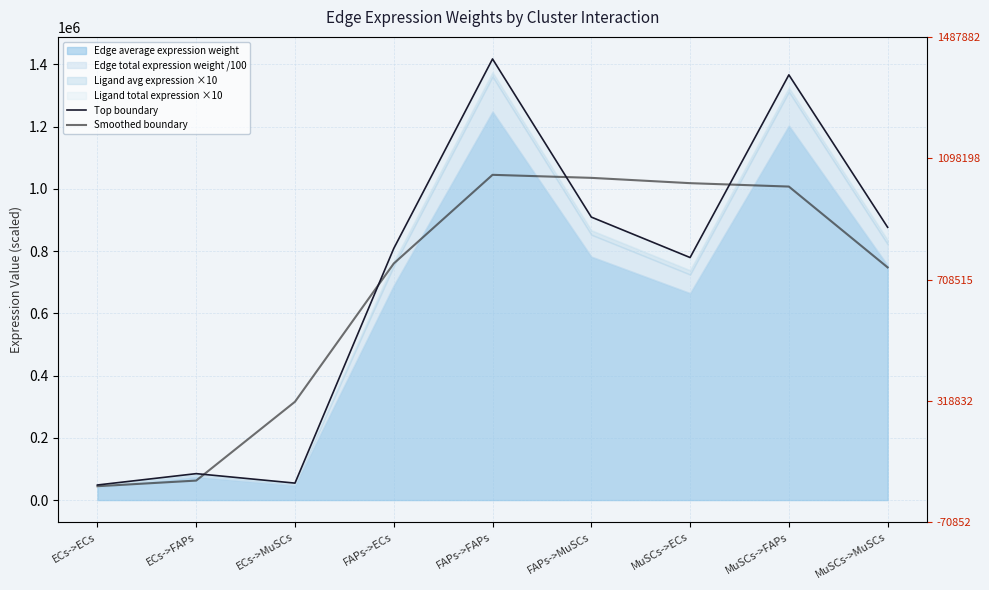

At which category does Top boundary reach its first local valley?

ECs->MuSCs